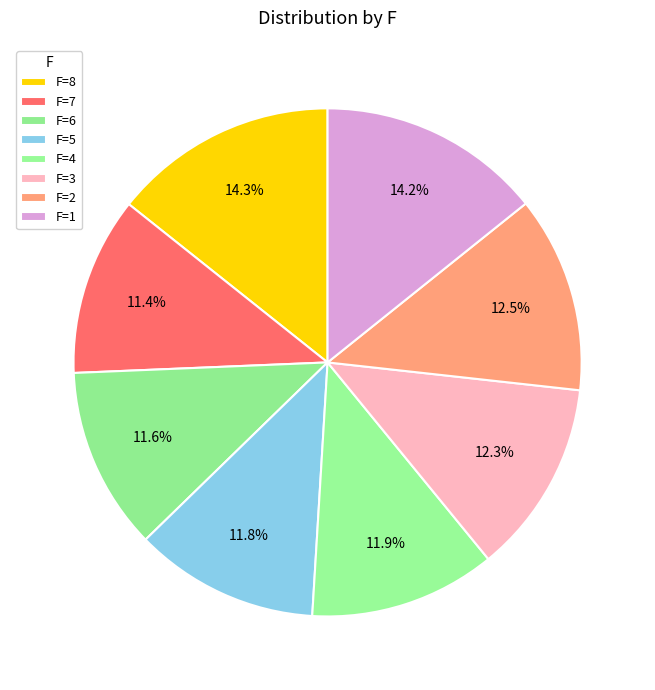

Does any single category account for the majority?

No